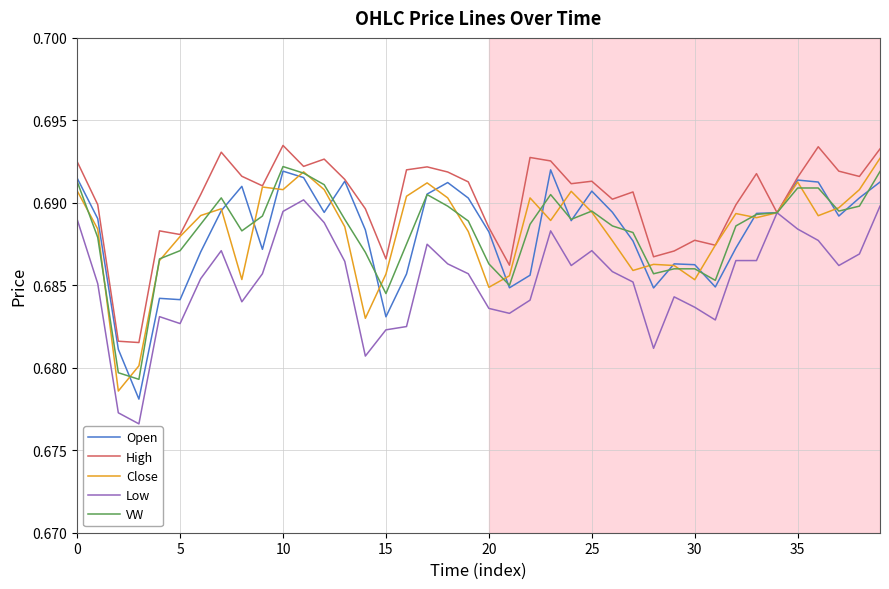

Count the Open values in the range 0 to 1.

40